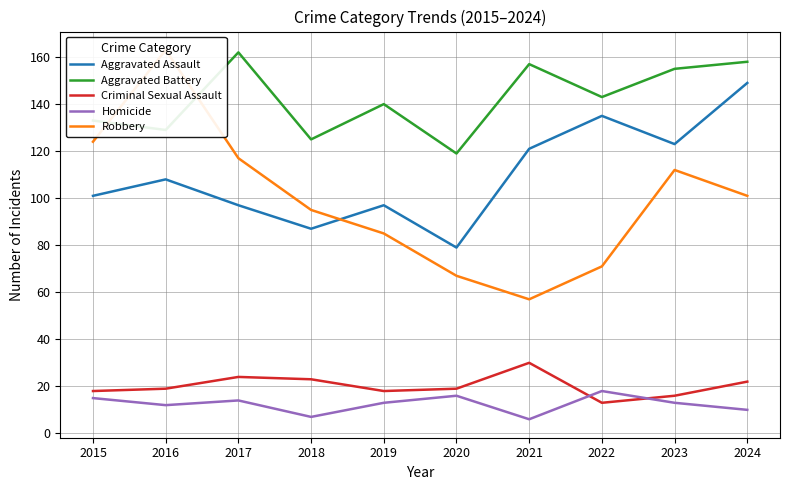

How many interior local peaks does the Aggravated Assault series have?

3